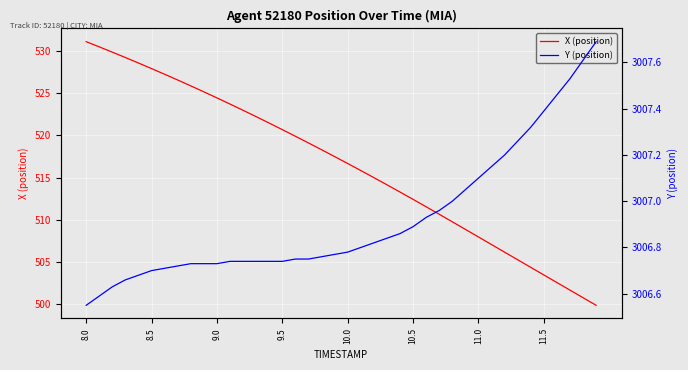

What is the difference between the second highest and second lowest values in the X (position) series?

29.7